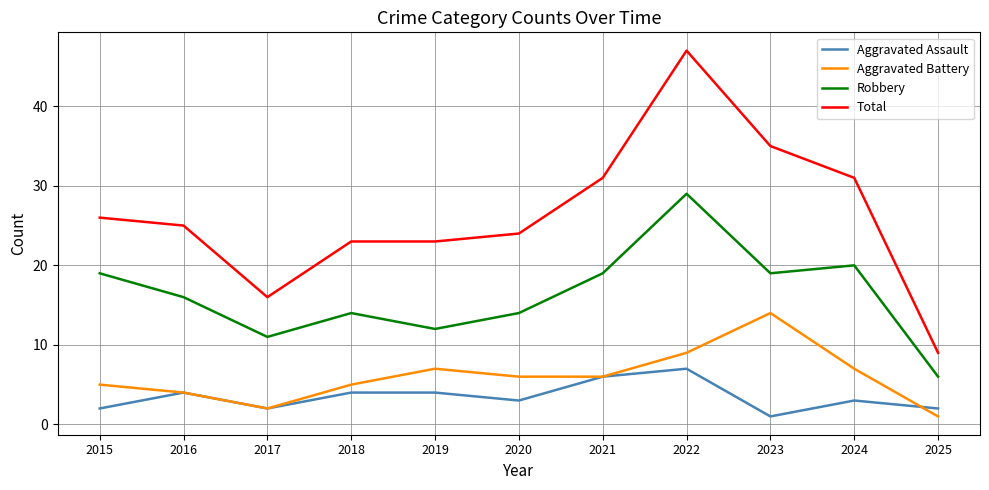

Is it true that Robbery equals 19 at 2021?

True